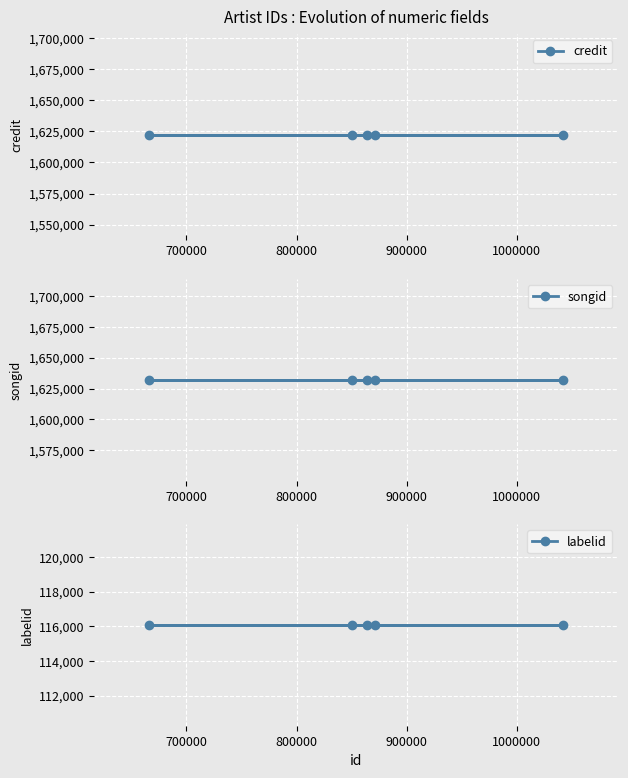

How many data points does each series have?

5